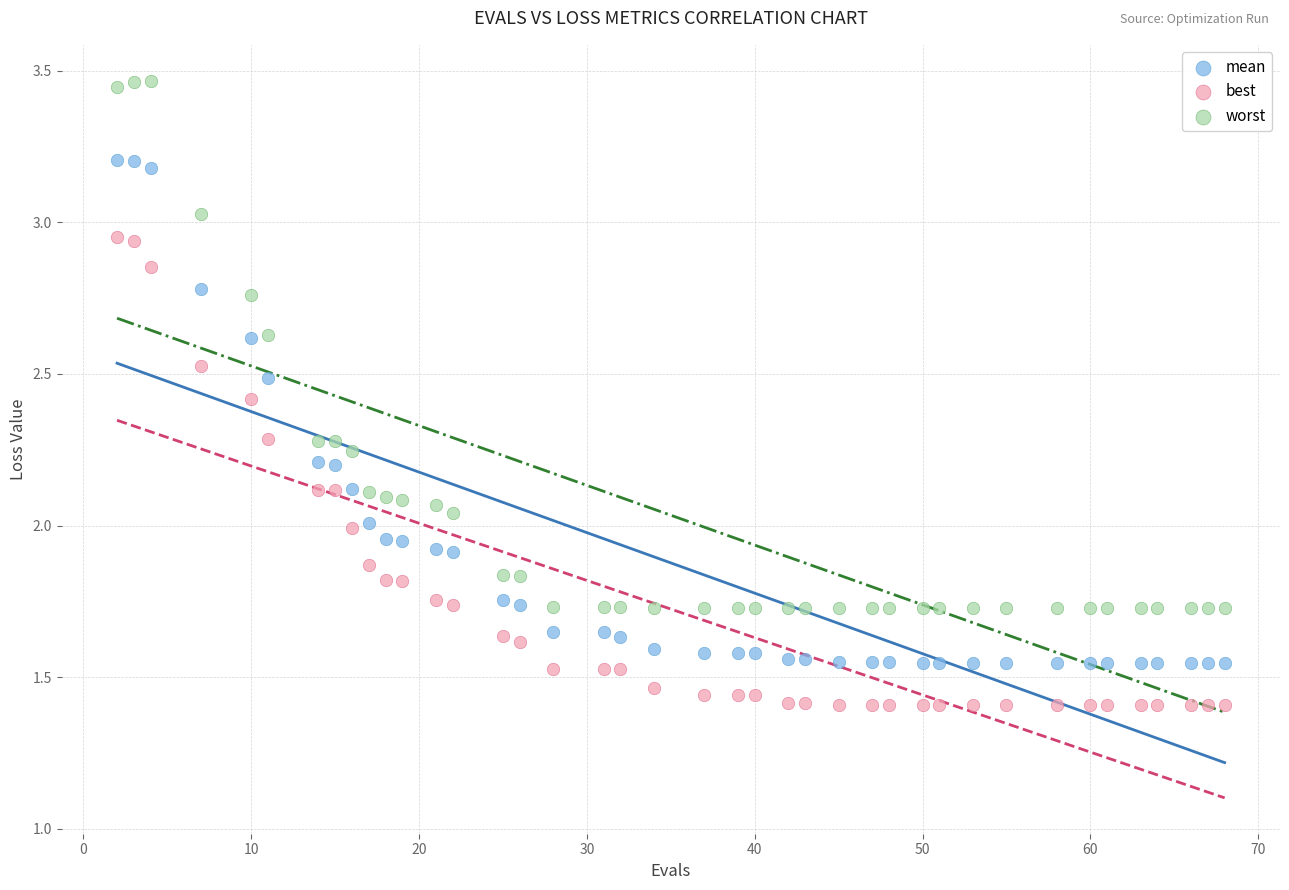

Across all data points, what is the range of X values (max minus min)?

66.0